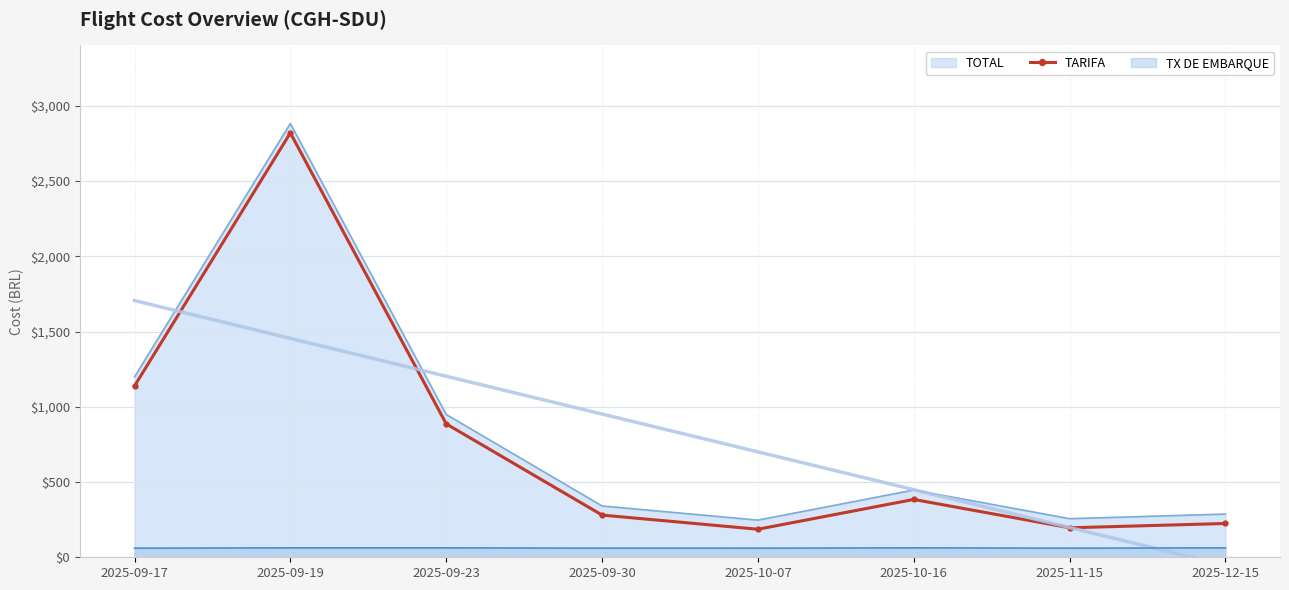

List the labels in order of value, largest first.

2025-09-19, 2025-09-17, 2025-09-23, 2025-10-16, 2025-09-30, 2025-12-15, 2025-11-15, 2025-10-07